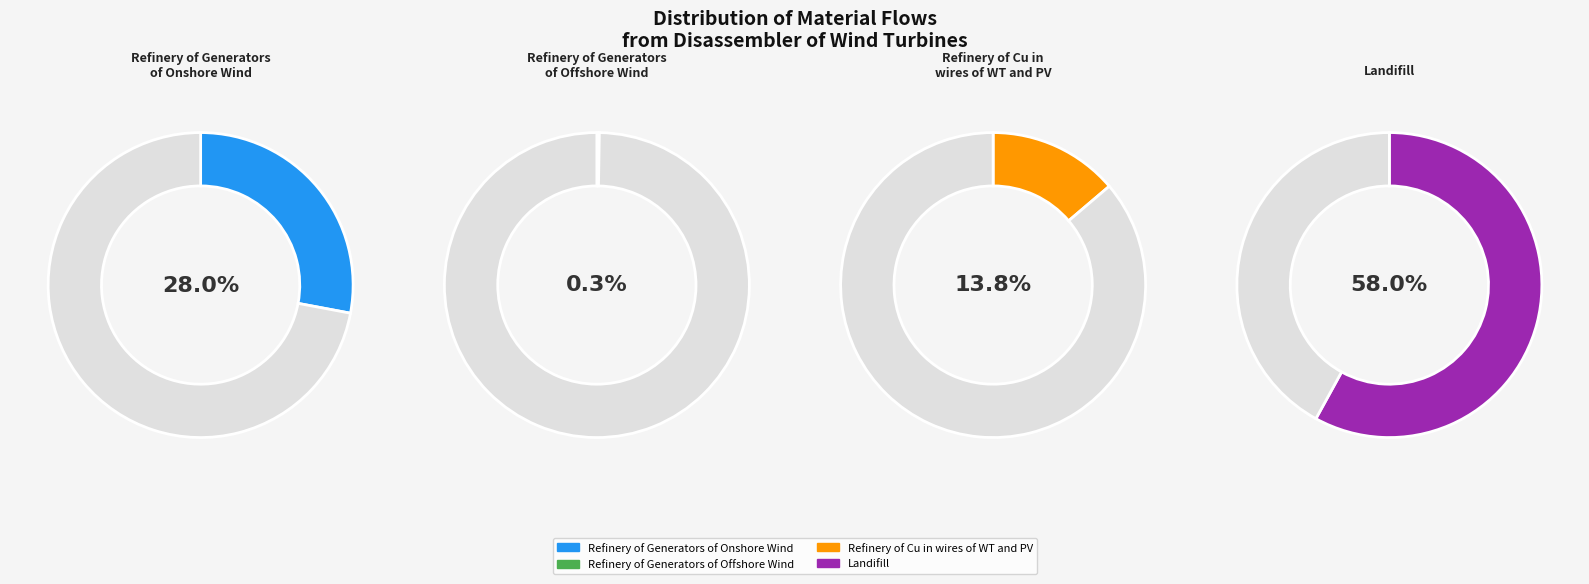

What is the smallest slice in the pie chart?

Refinery of Generators of Offshore Wind